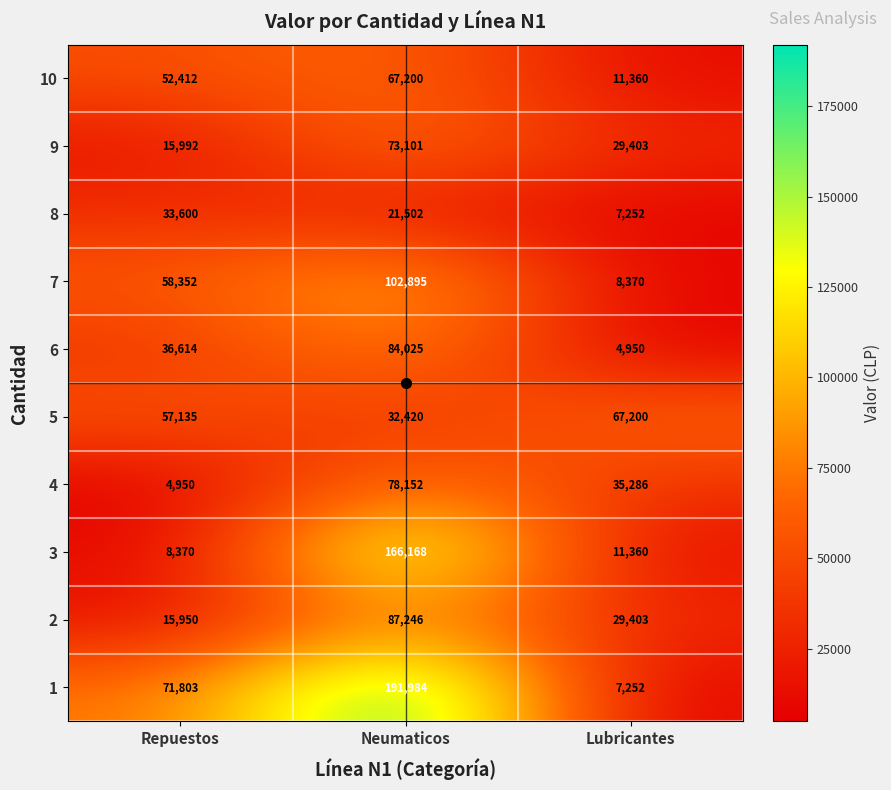

How many distinct data groups are displayed?

10